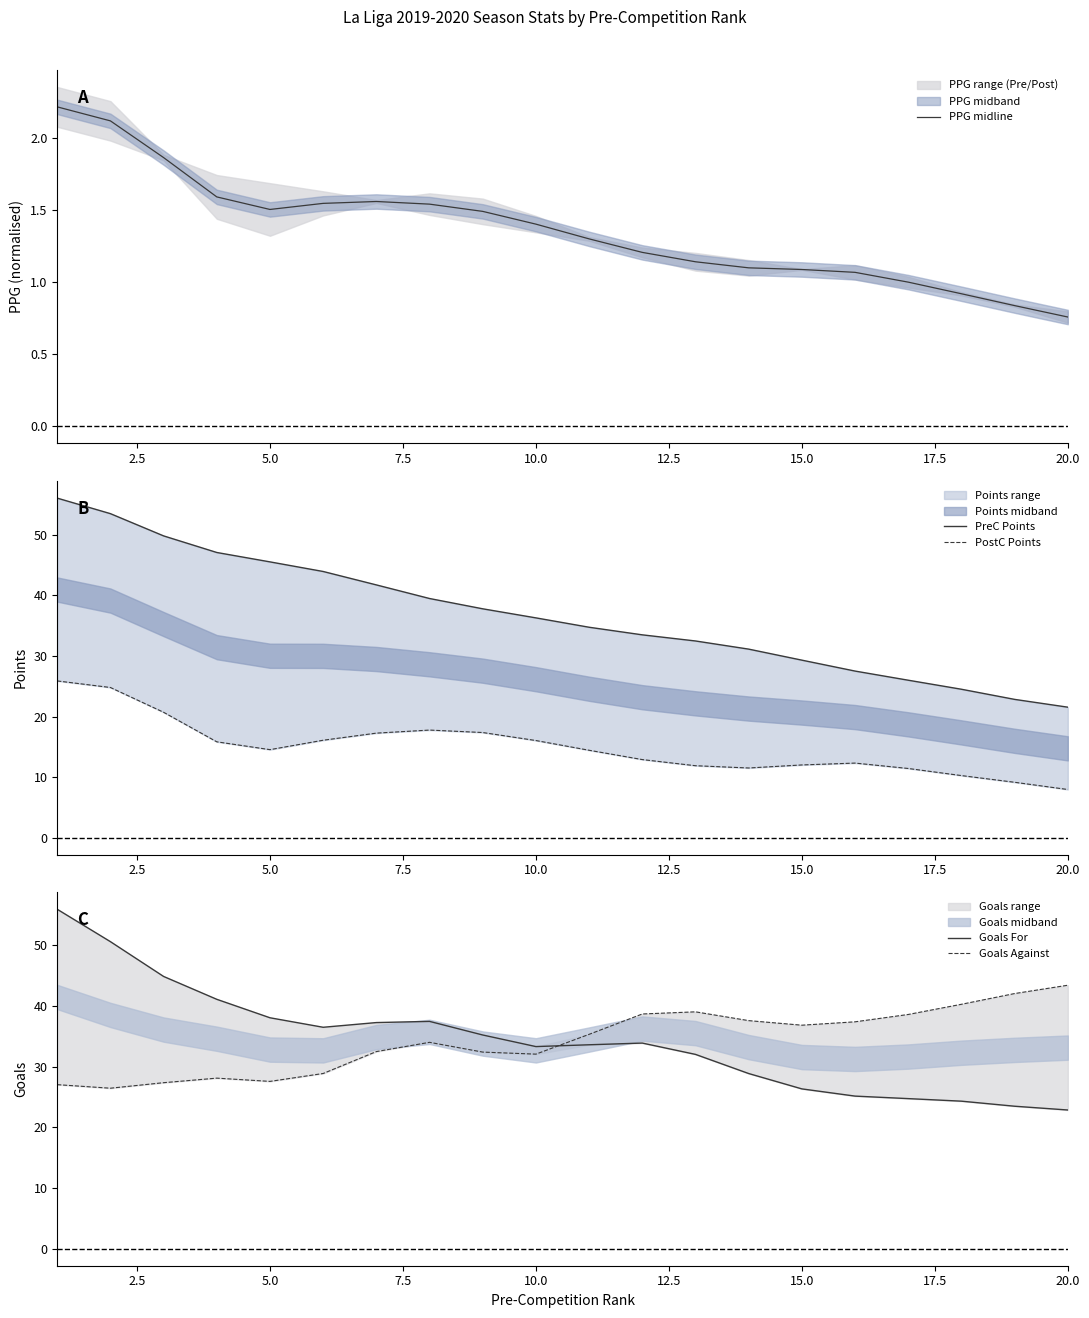

What is the difference between the maximum and minimum values in the PreC Points series?

34.5